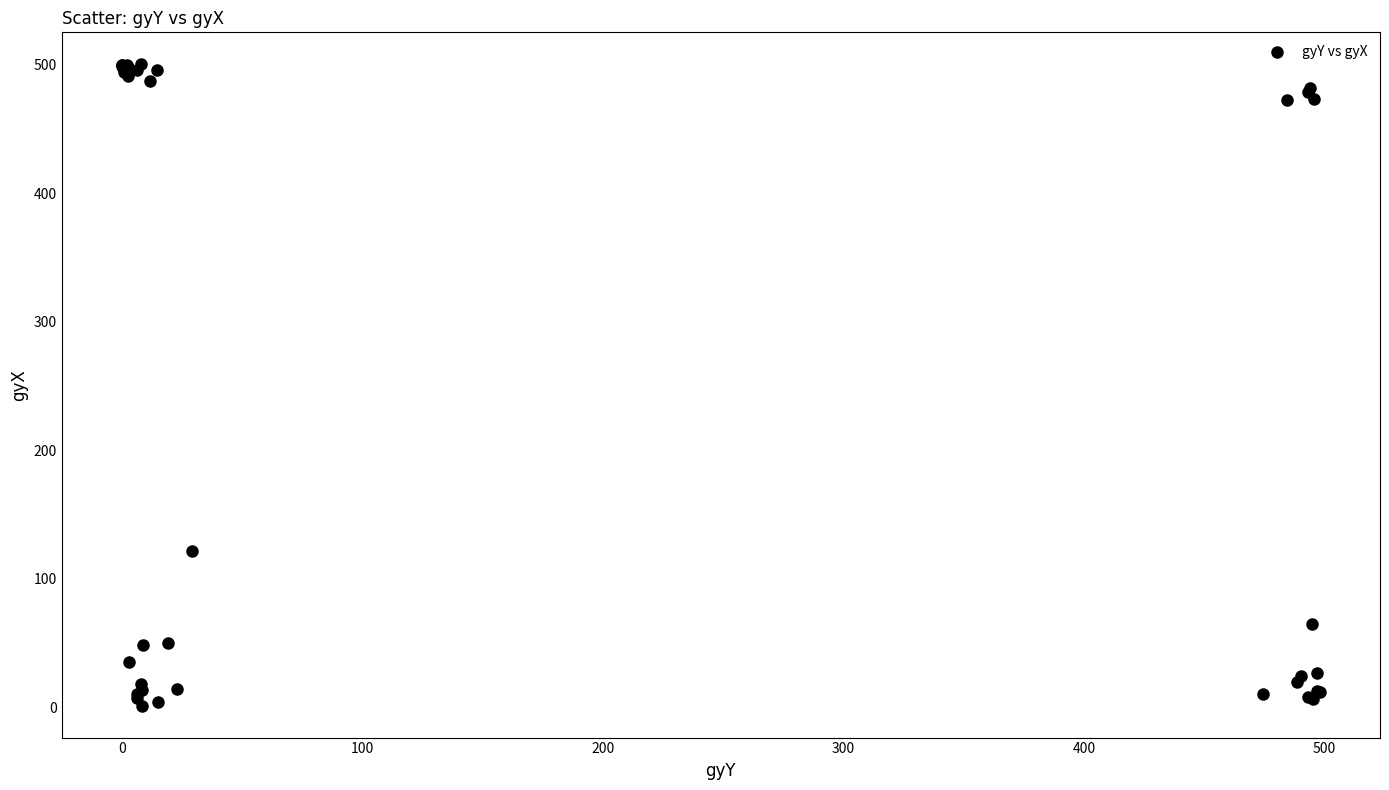

What Y value in the scatter plot is closest to 250?

121.9